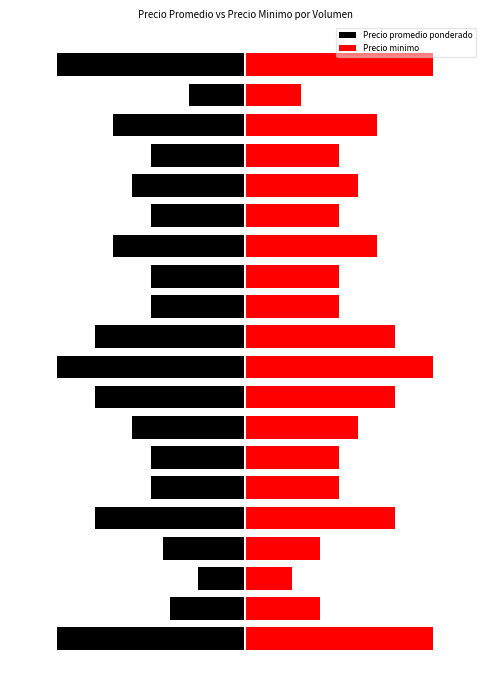

Rank the series by their average value, from lowest to highest.

Precio promedio ponderado, Precio minimo